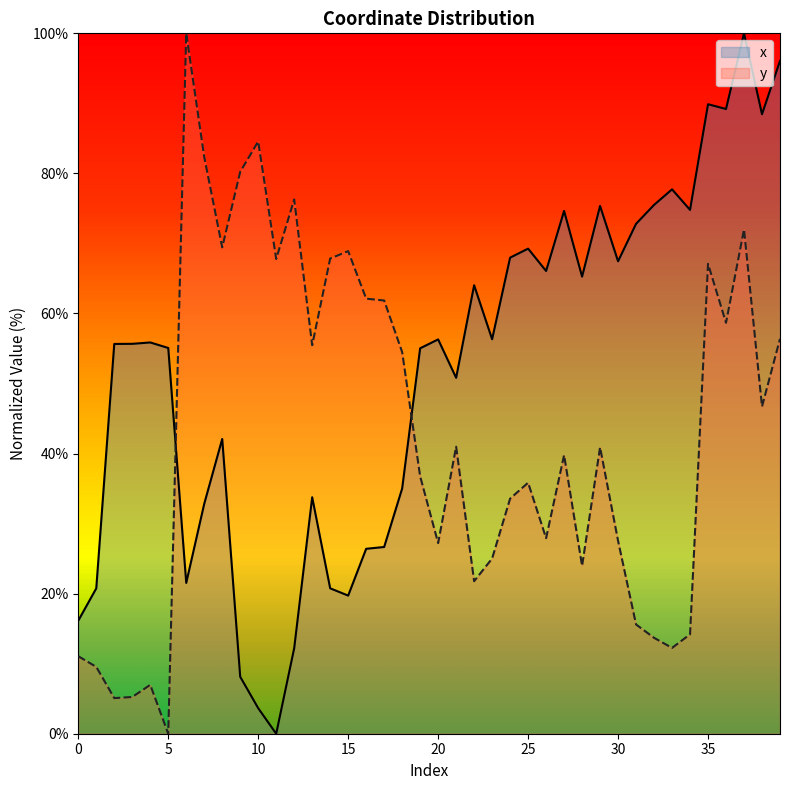

What is the difference between the y values at 37 and 25?

36.2